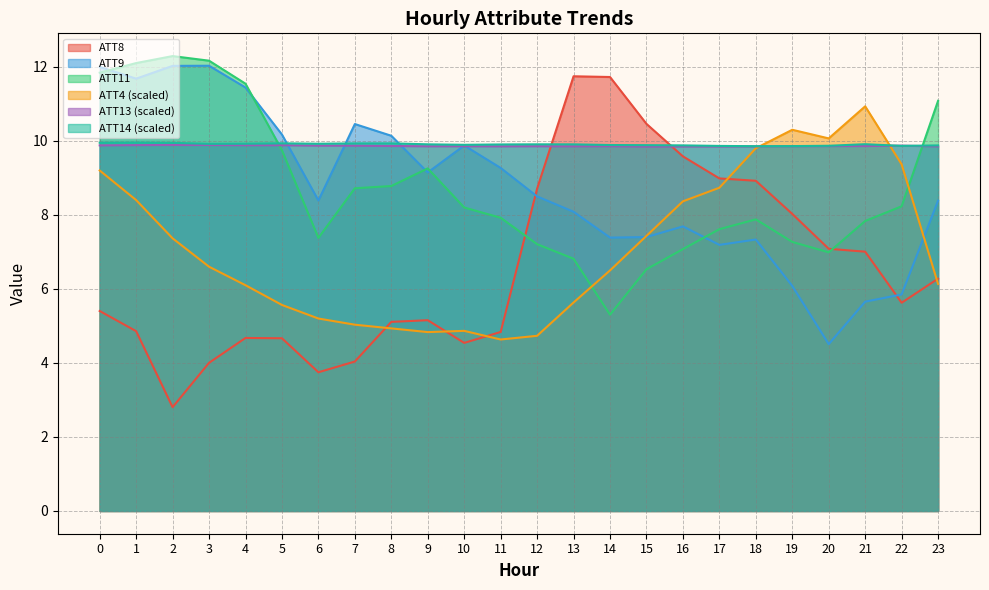

List the series in order of their peak value, lowest first.

ATT13, ATT14, ATT4, ATT8, ATT9, ATT11